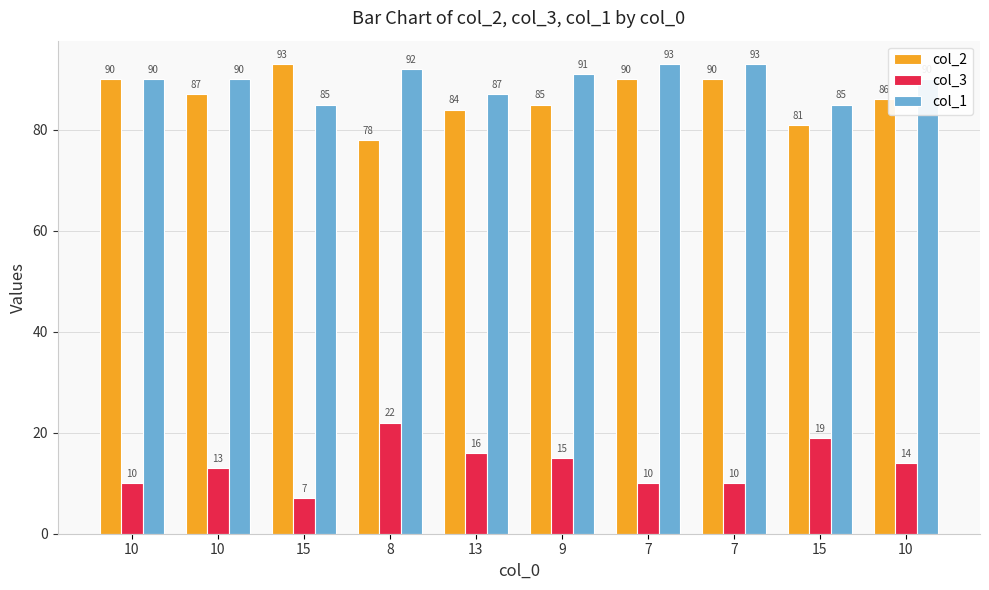

What is the minimum value for col_3?

7